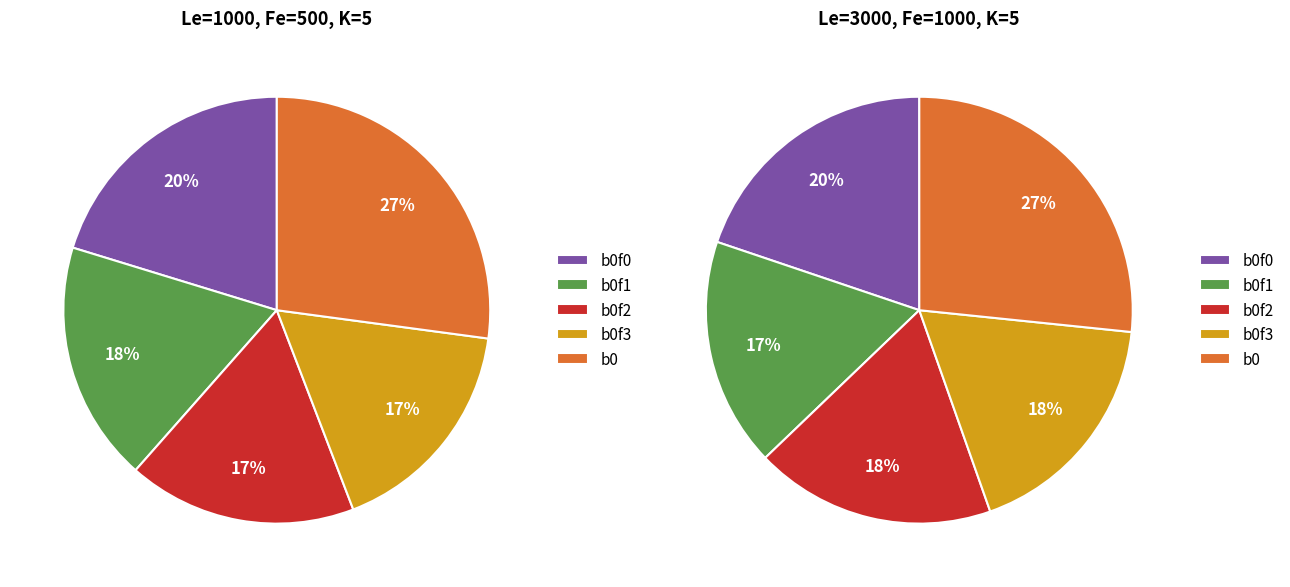

Does b0f1 account for over 50% of the chart?

No